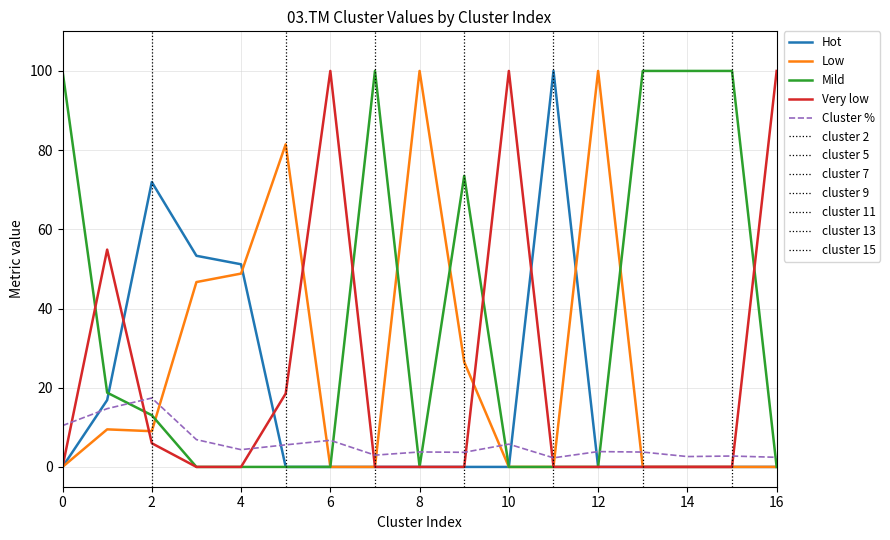

In Low, how many points are higher than both neighbors (excluding endpoints)?

4